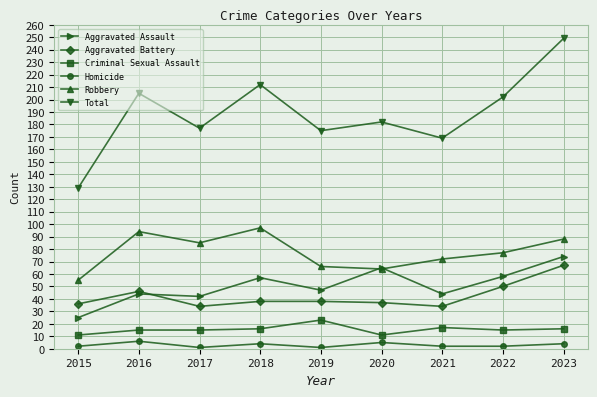

What is the sum of the Aggravated Assault values at 2023 and 2017?

116